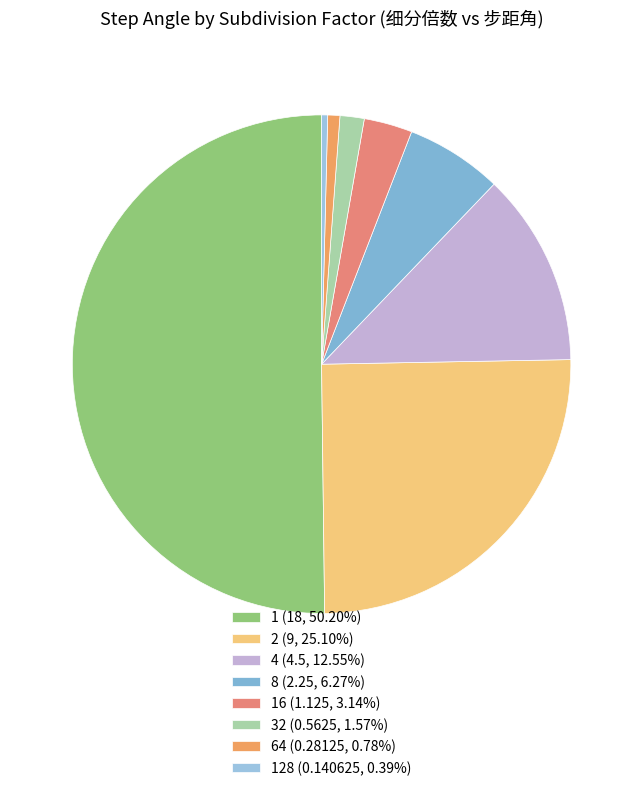

How many segments does this pie chart have?

8